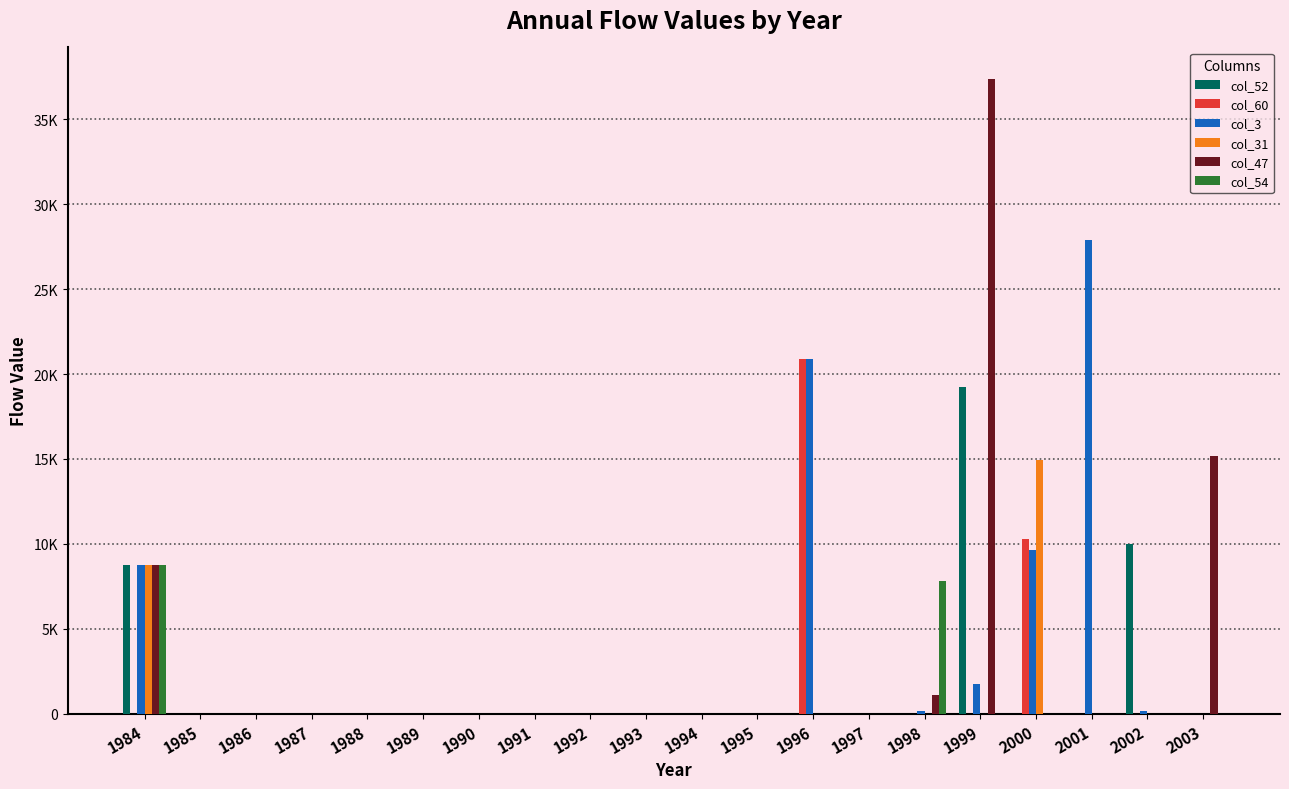

Are the bars horizontal?

No